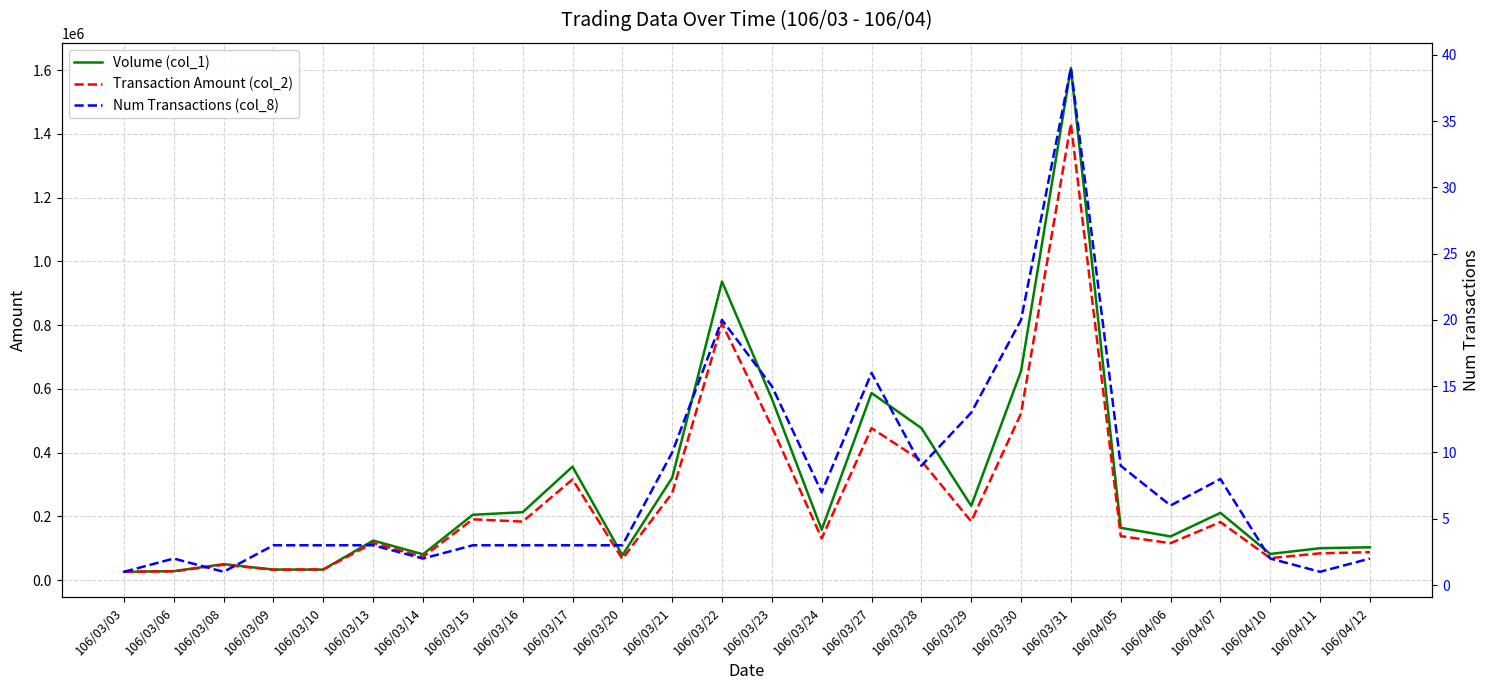

What position from the left is 106/04/12?

26